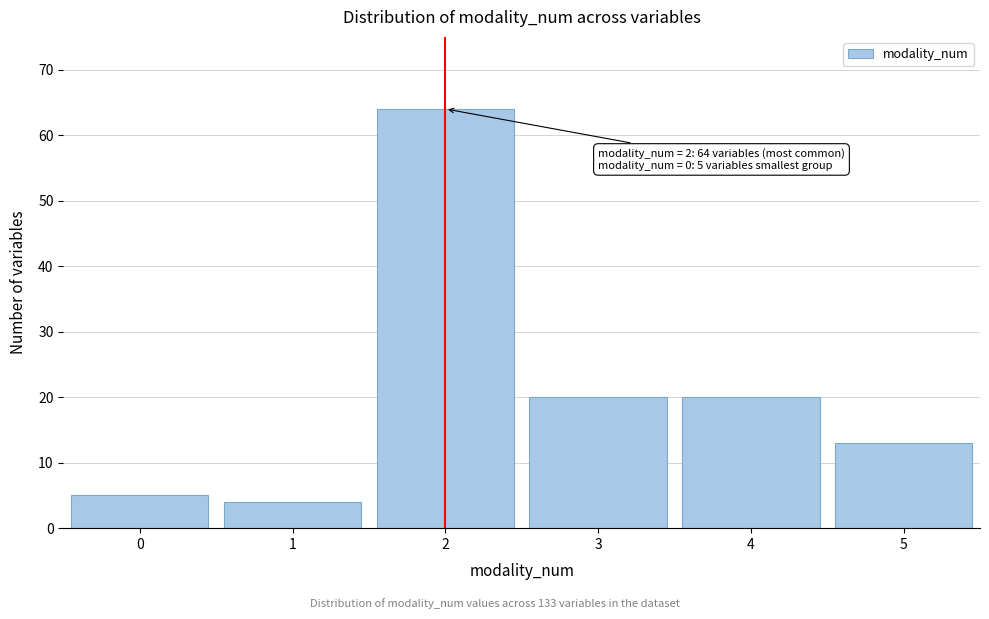

Reading left to right, transcribe all the data shown in this chart.

5	4	64	20	20	13